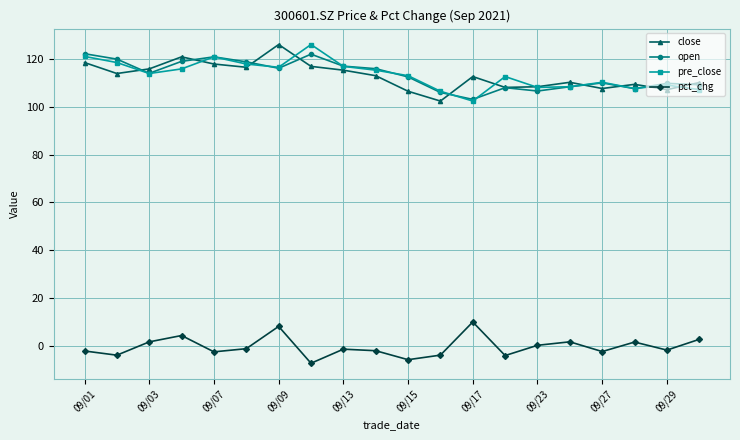

What is the average value of the pre_close series?

113.4